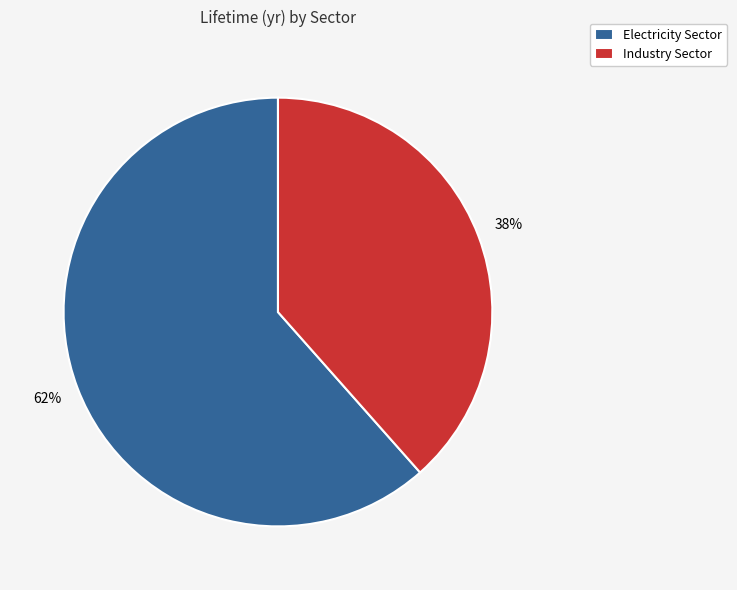

To the nearest percent, what portion does Electricity Sector represent?

62%